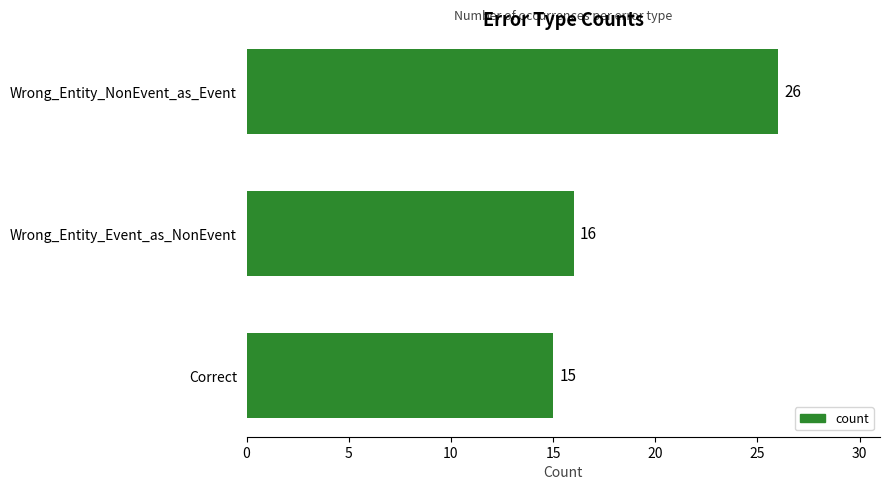

Is it true that the value at Wrong_Entity_Event_as_NonEvent is 16?

True